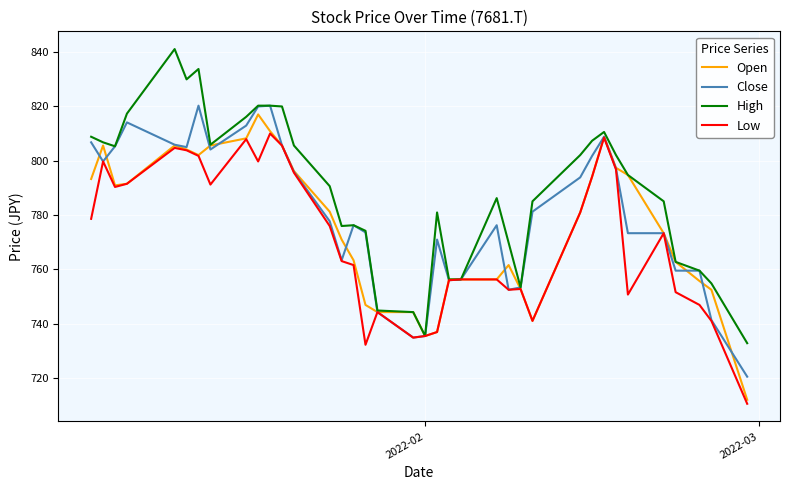

List the series in order of their overall mean, highest first.

High, Close, Open, Low